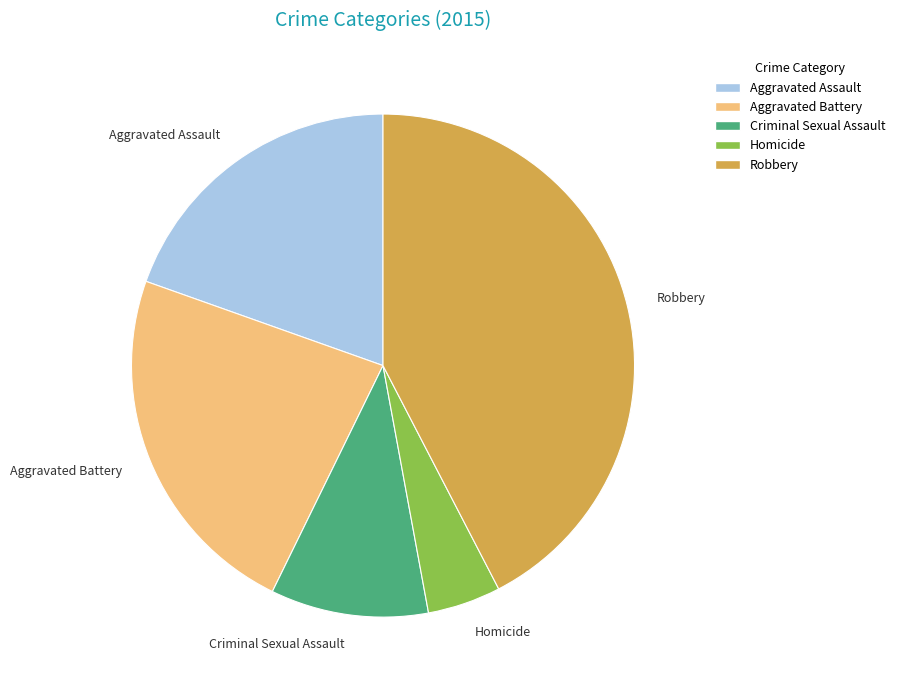

Combined, do Criminal Sexual Assault and Aggravated Assault account for over 50%?

No